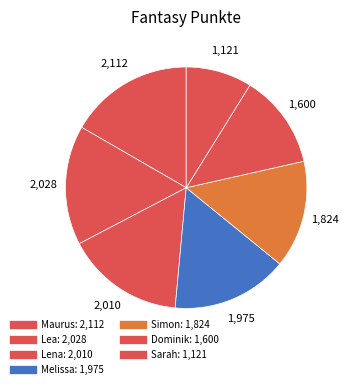

How many slices are in this pie chart?

7